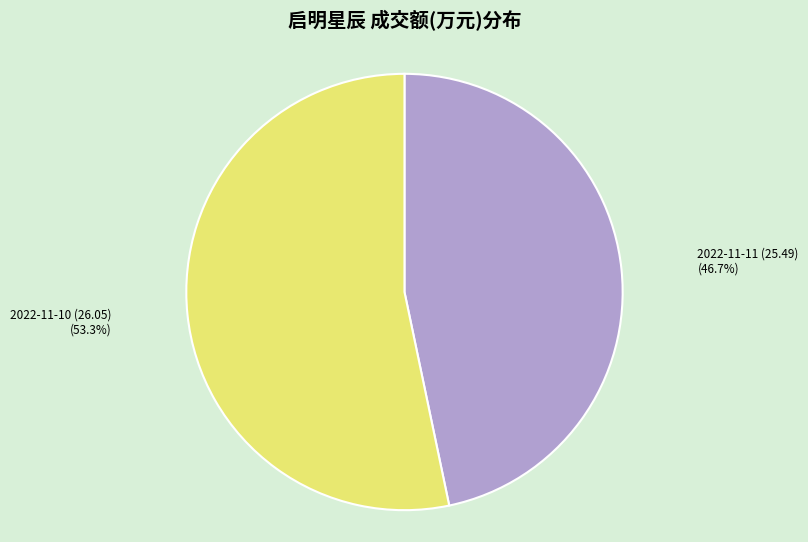

Is there a majority slice in this chart?

Yes